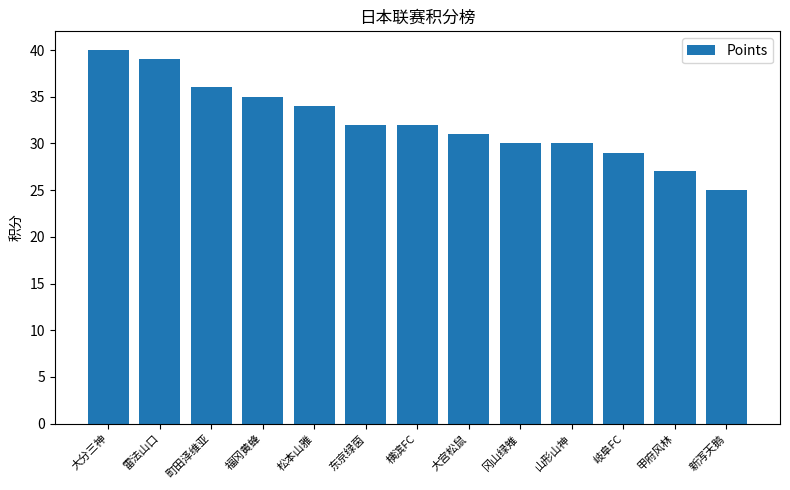

How many data points are less than 32?

6